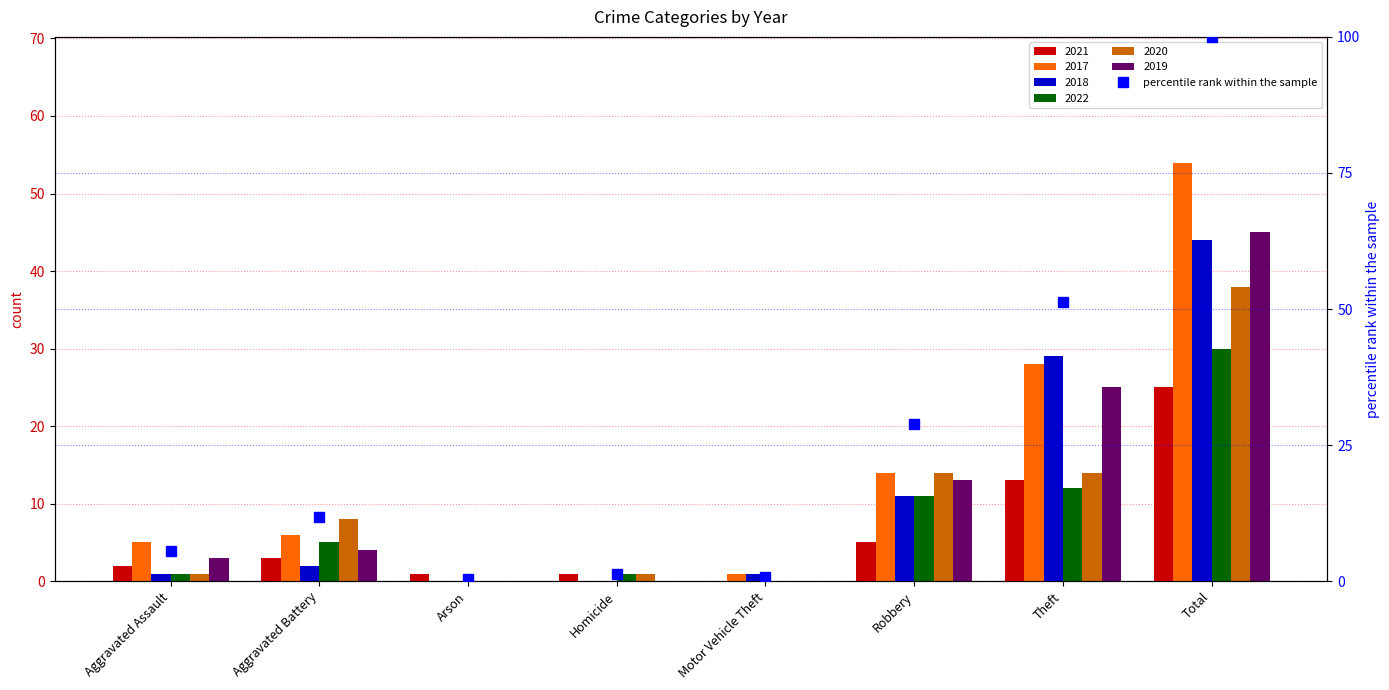

What position from the right is Homicide?

5